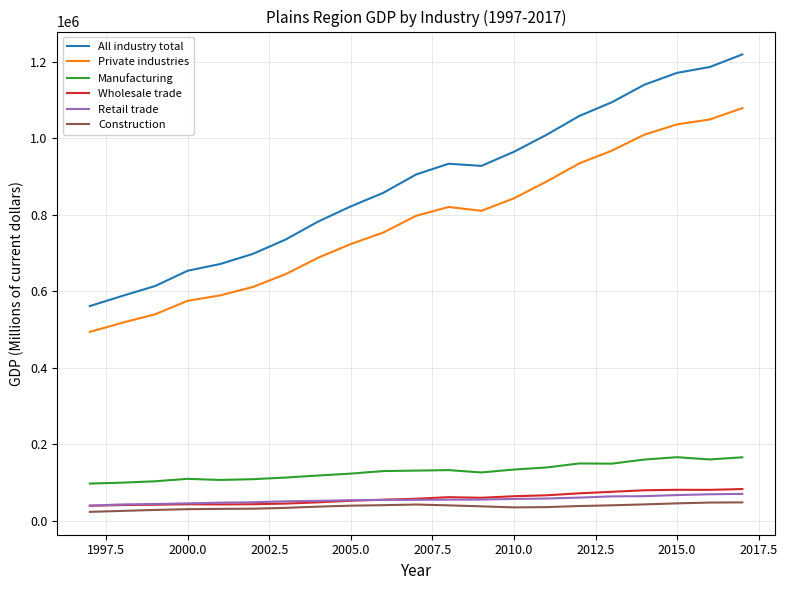

Which series has the largest range (max minus min)?

All industry total